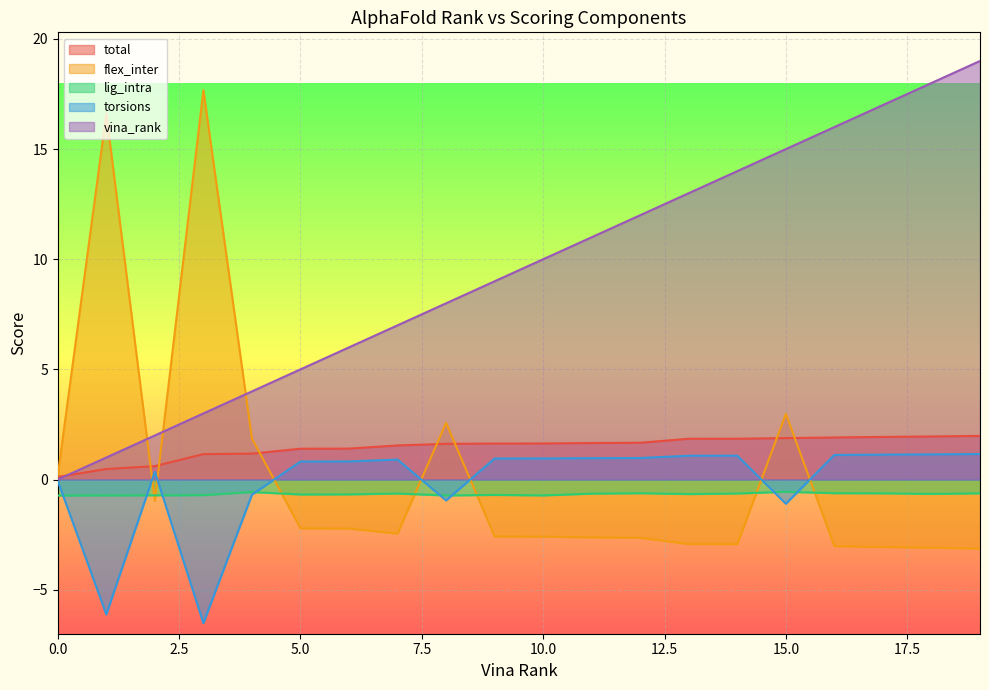

Does the chart display data point markers on the line(s)?

No